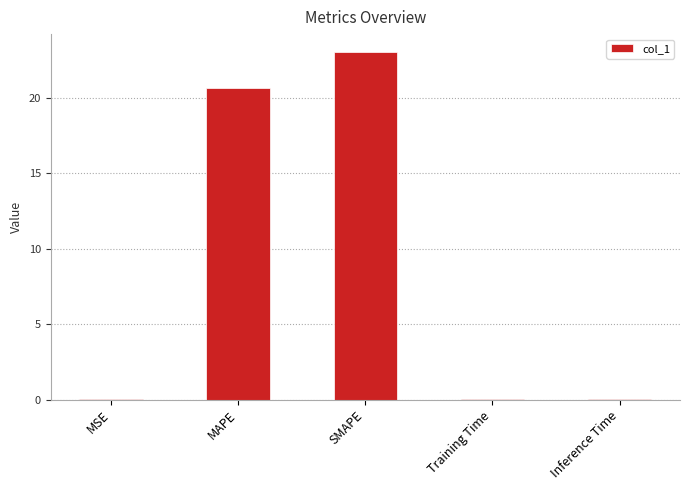

At which label is the value closest to 11?

MAPE